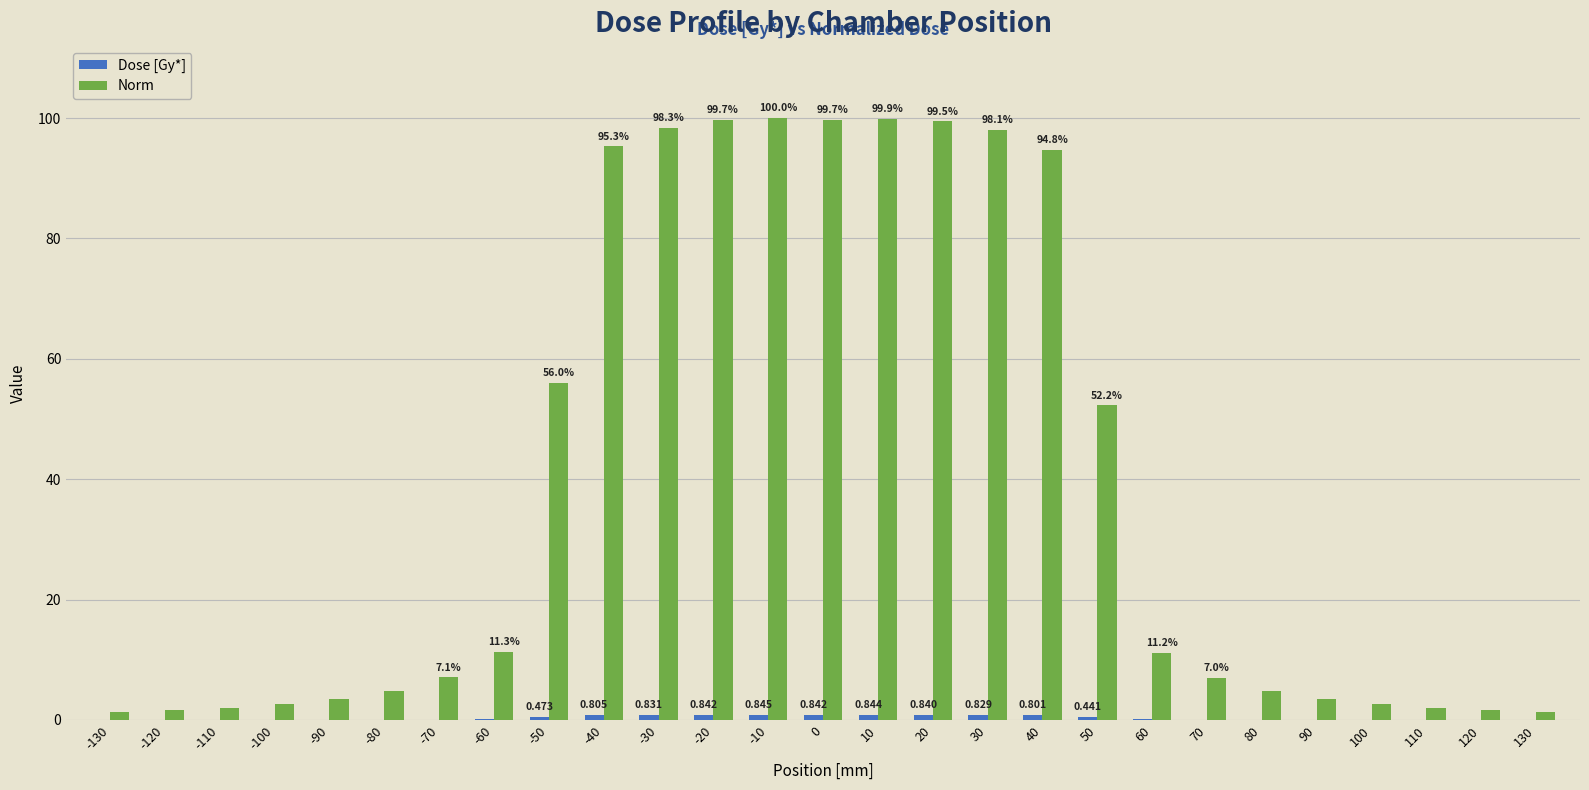

How many data points does each series have?

27